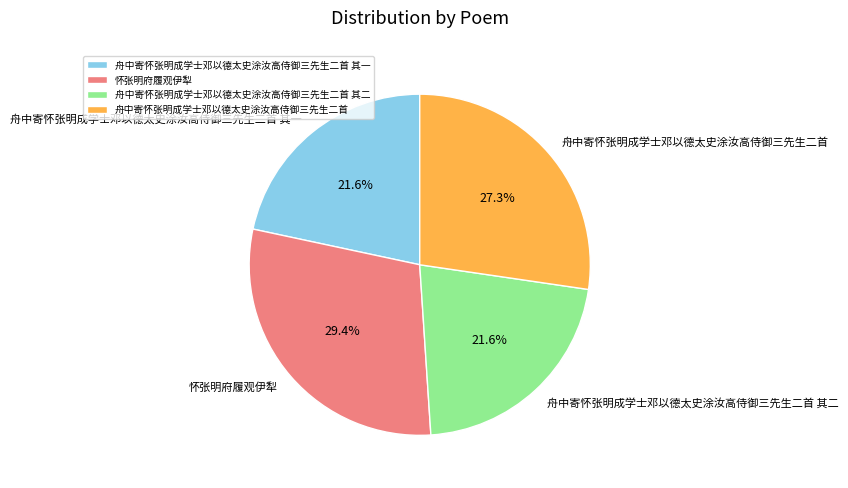

How much of the chart is everything except 舟中寄怀张明成学士邓以德太史涂汝高侍御三先生二首 其一?

78.4%